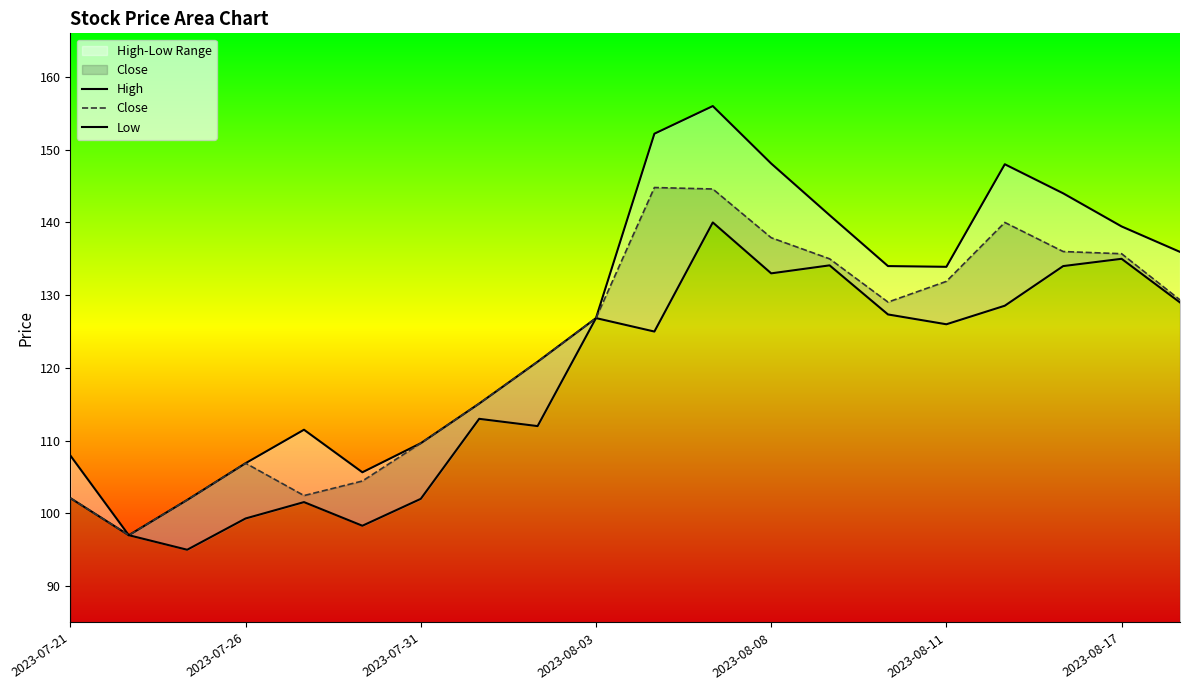

At which category does Close reach its first local peak?

2023-07-26